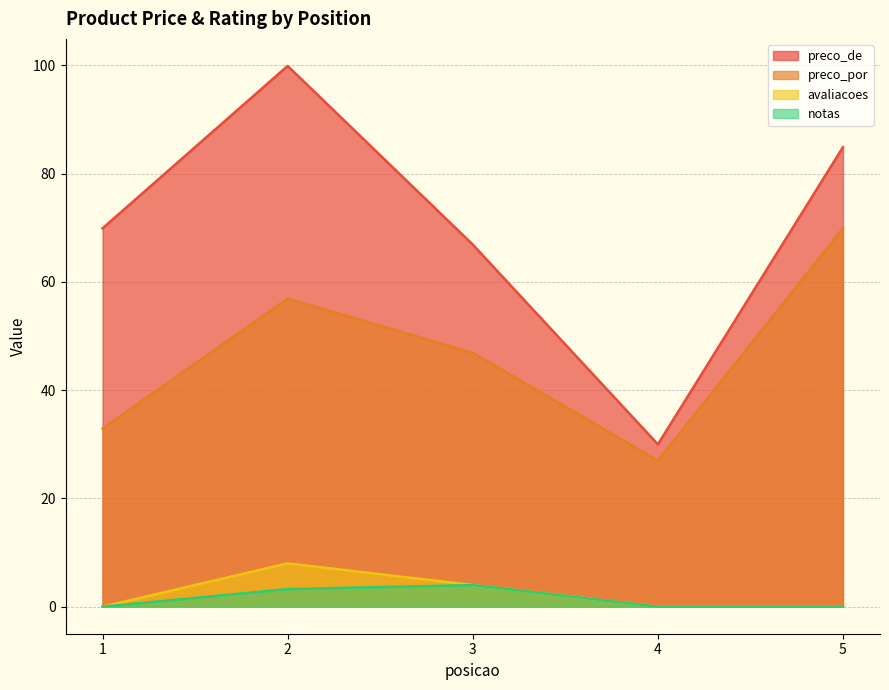

How many interior local valleys does the preco_por series have?

1